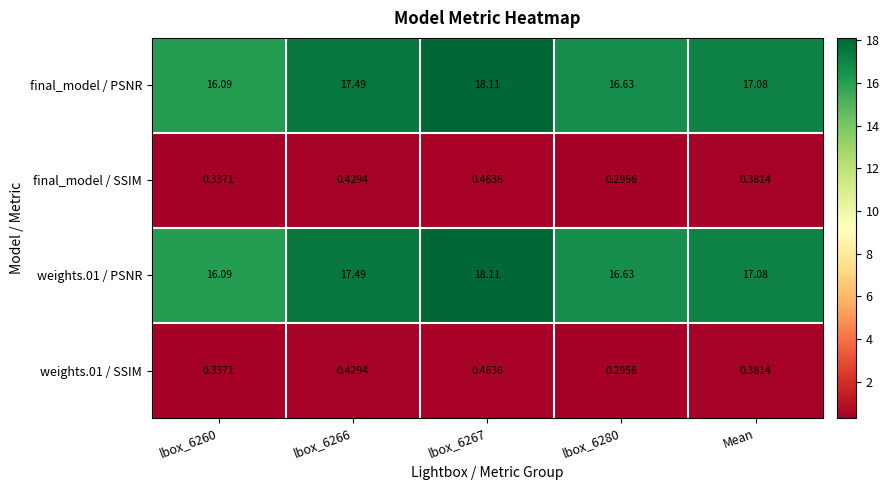

How many categories are shown in the chart?

5